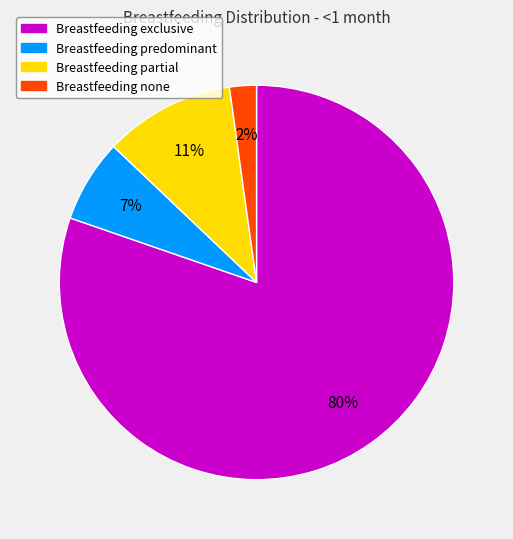

Is there any slice that represents more than half of the pie?

Yes